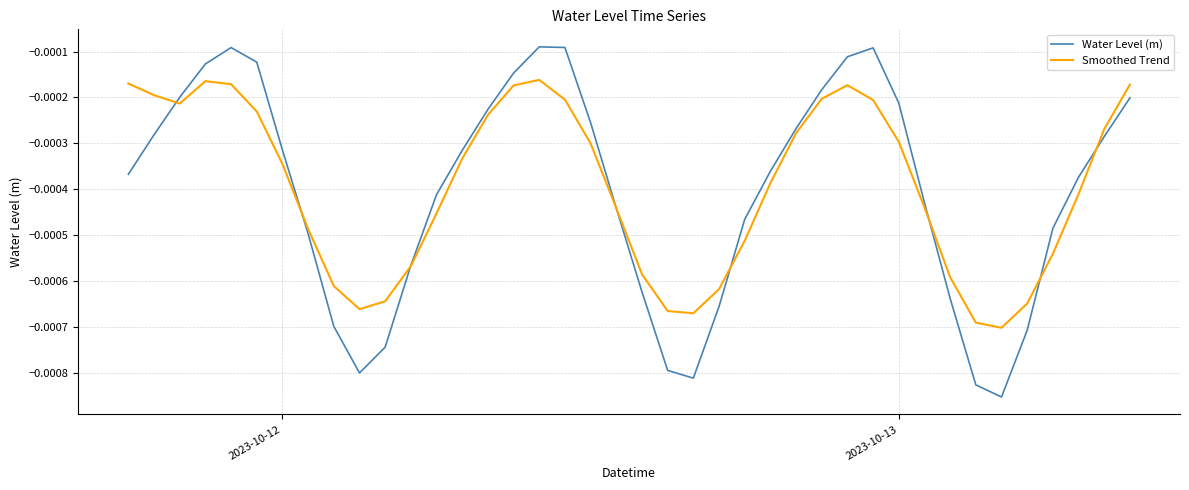

Which series has the largest range (max minus min)?

Water Level (m)